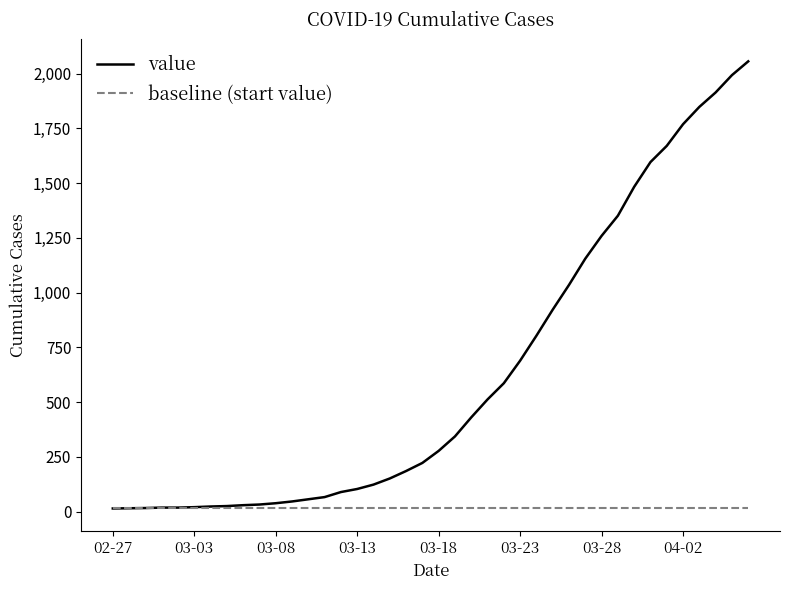

List the series in order of their overall mean, lowest first.

baseline (start value), value